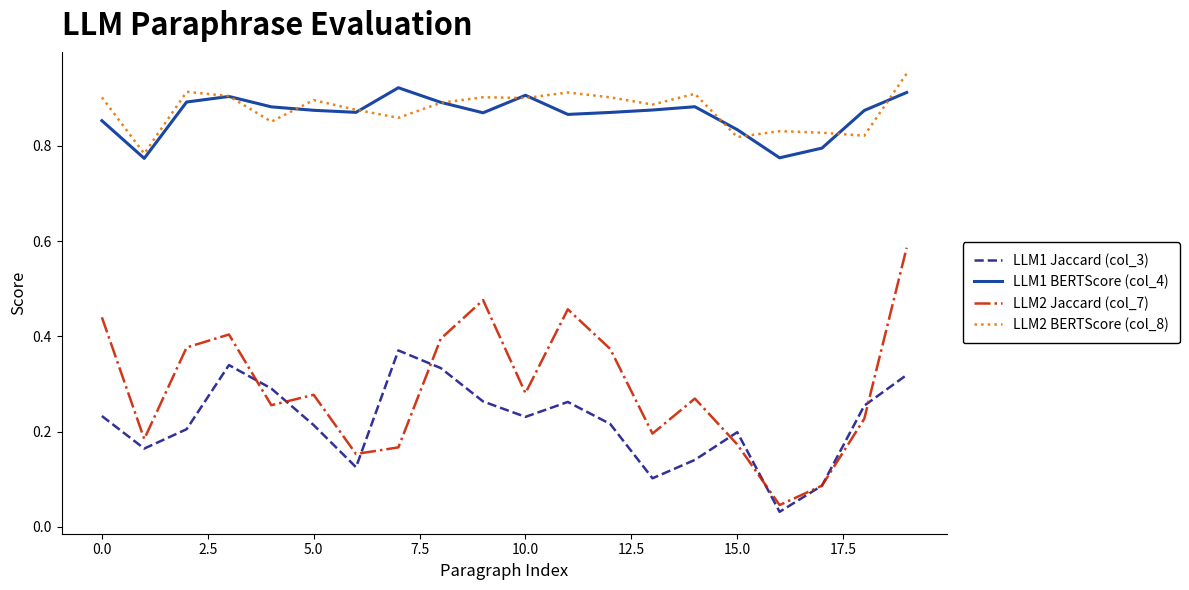

Which series has the largest range (max minus min)?

LLM2 Jaccard (col_7)